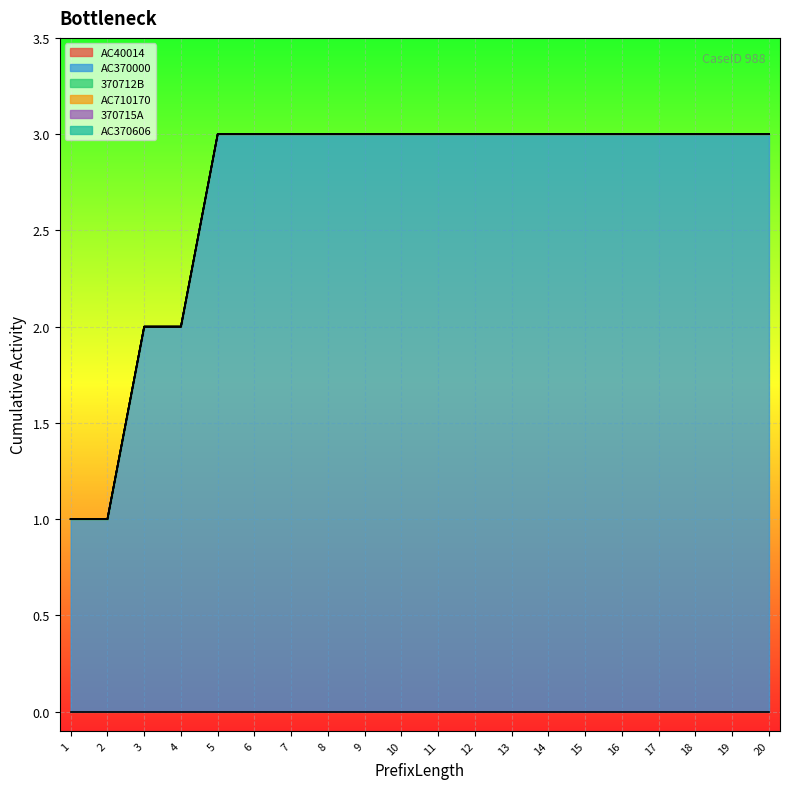

At how many categories does at least one series exceed 0?

20